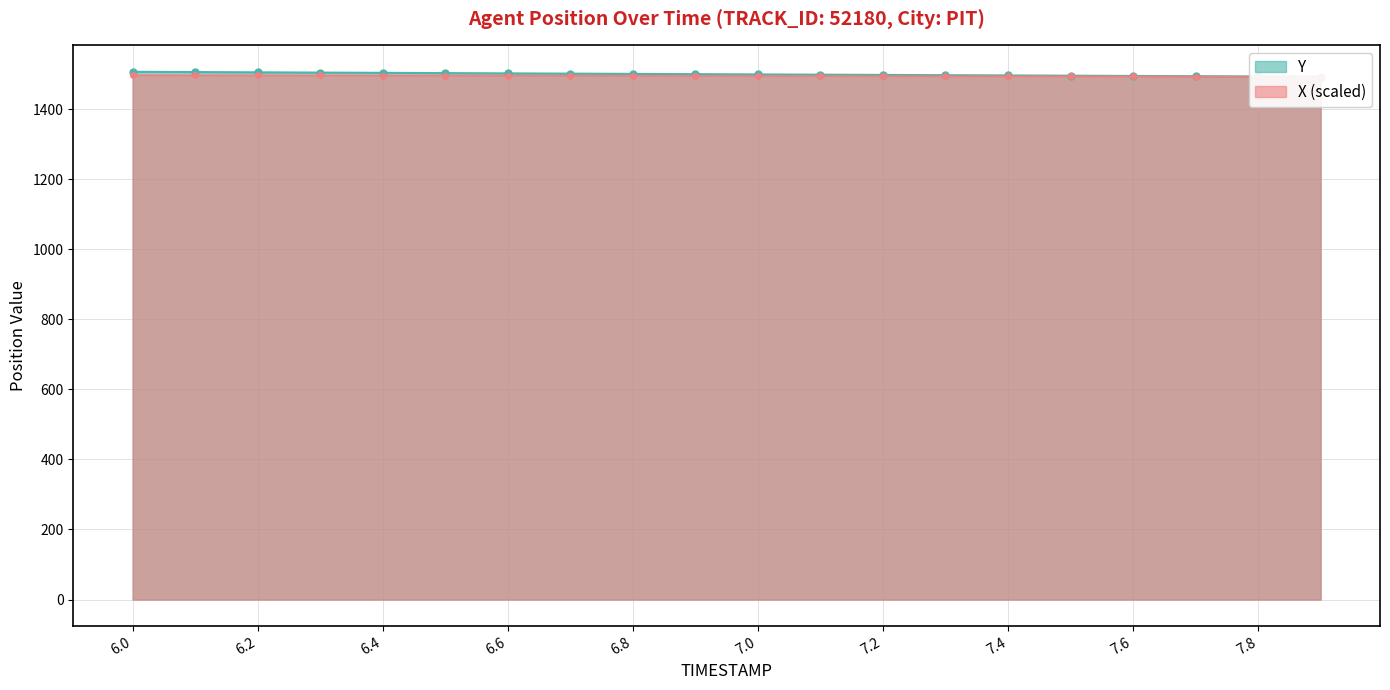

True or false: X and Y intersect in this chart.

False